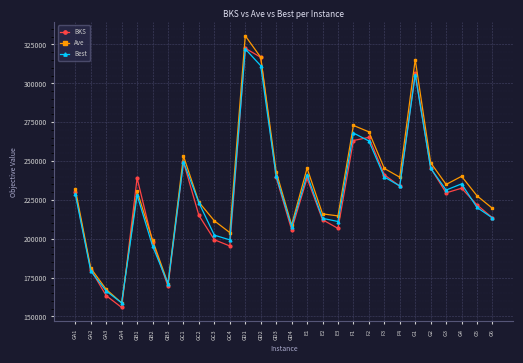

What is the value of the Ave point at the 1st from the left?

231941